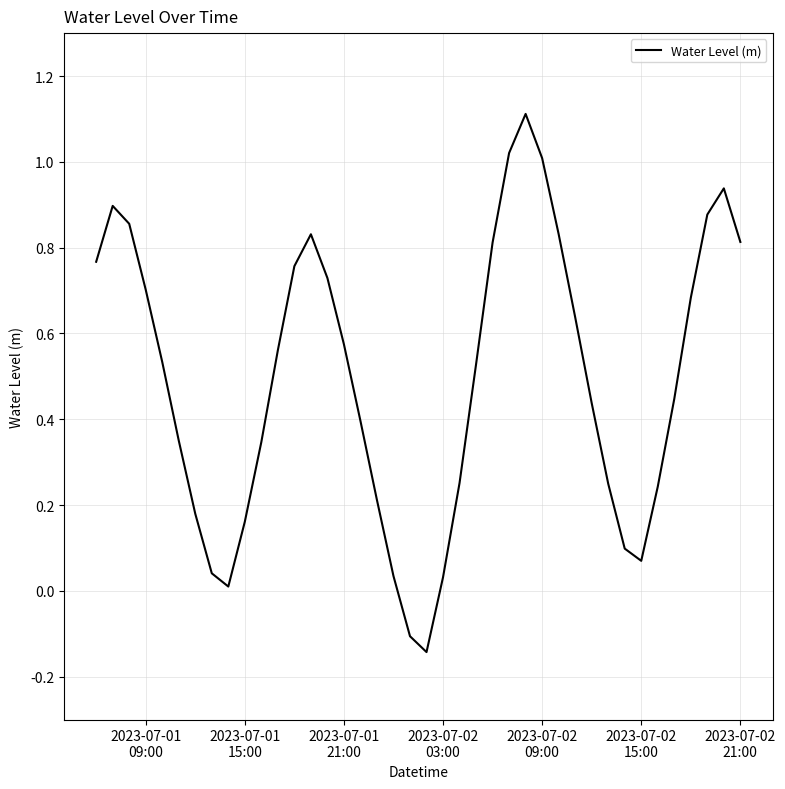

What is the maximum value shown in the chart?

1.1